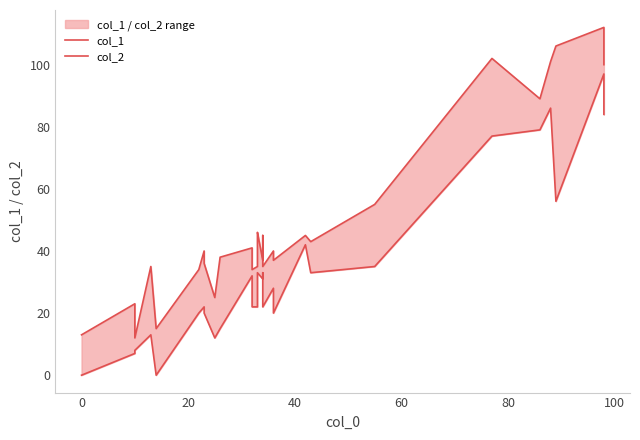

True or false: col_1 and col_2 cross at least once.

False